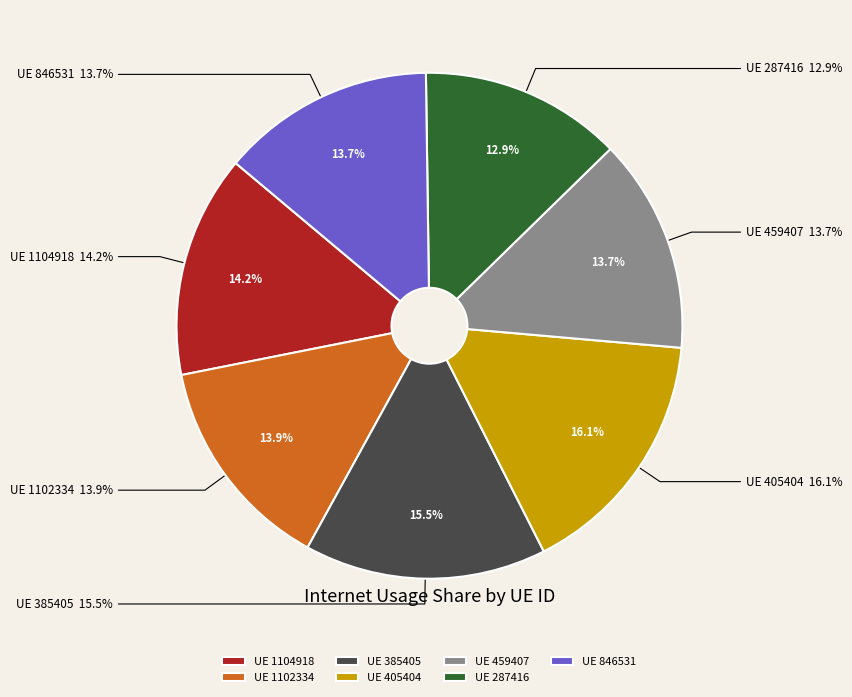

How many segments does this pie chart have?

7